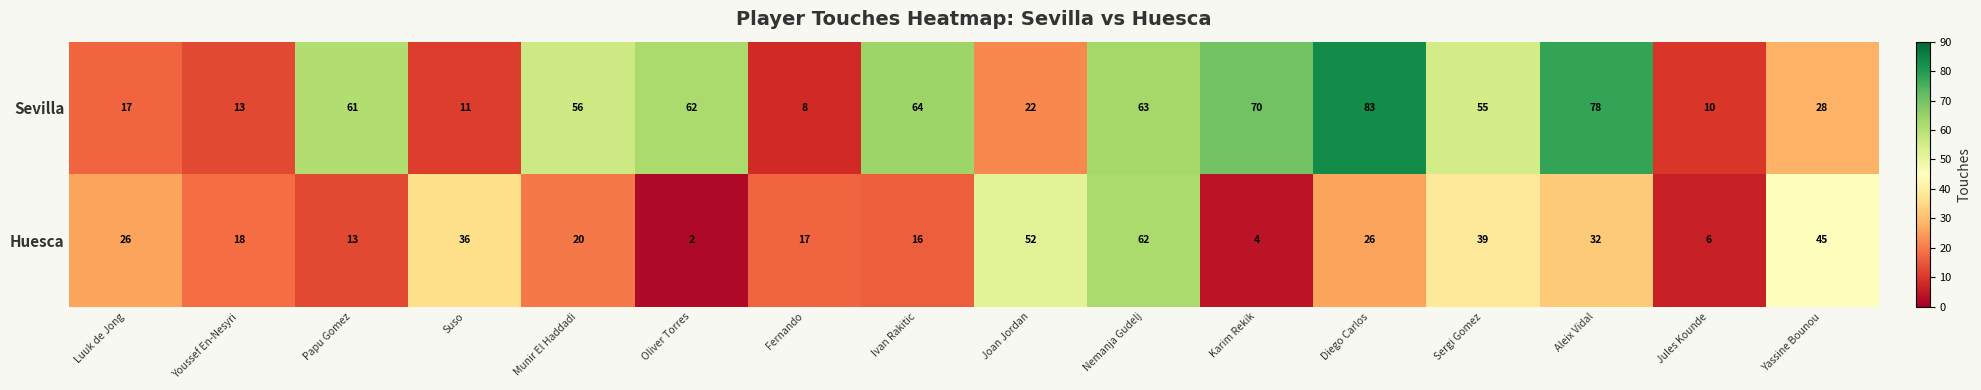

Rank the series at Diego Carlos from highest to lowest value.

Sevilla, Huesca